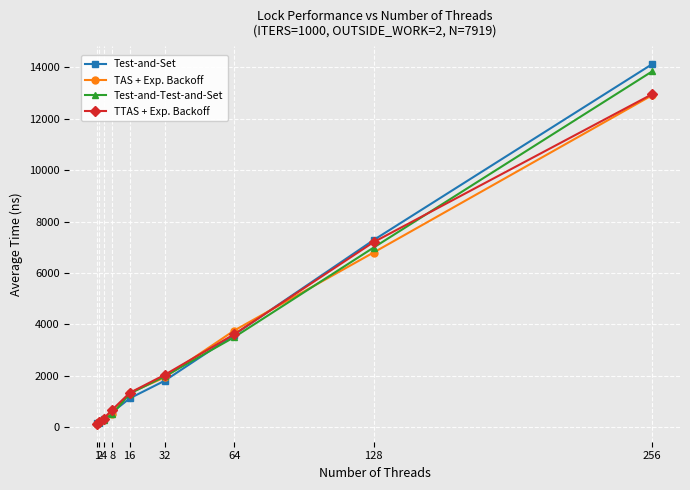

At which category is the sum across all series the highest?

256